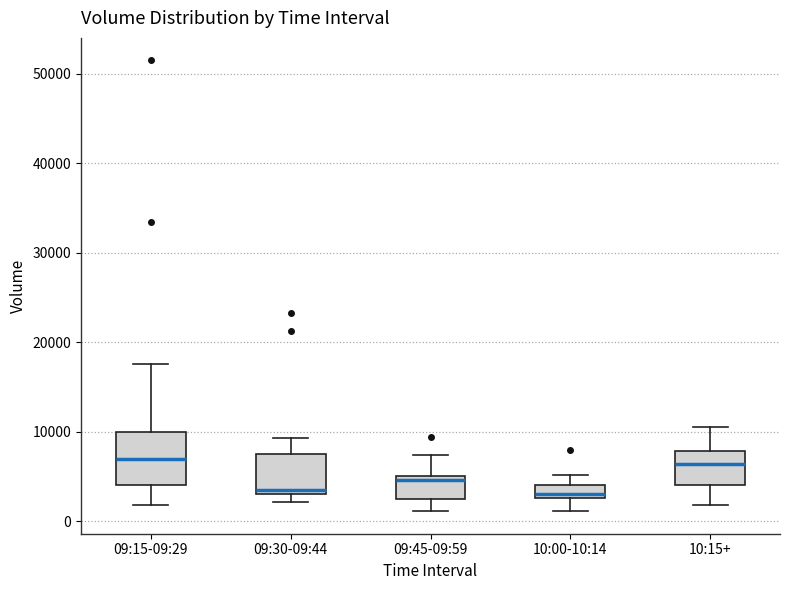

Where does the upper whisker of the box for 09:45-09:59 end on the y-axis? The values are not printed on the chart, so give them approximately, as read against the axis.

7000